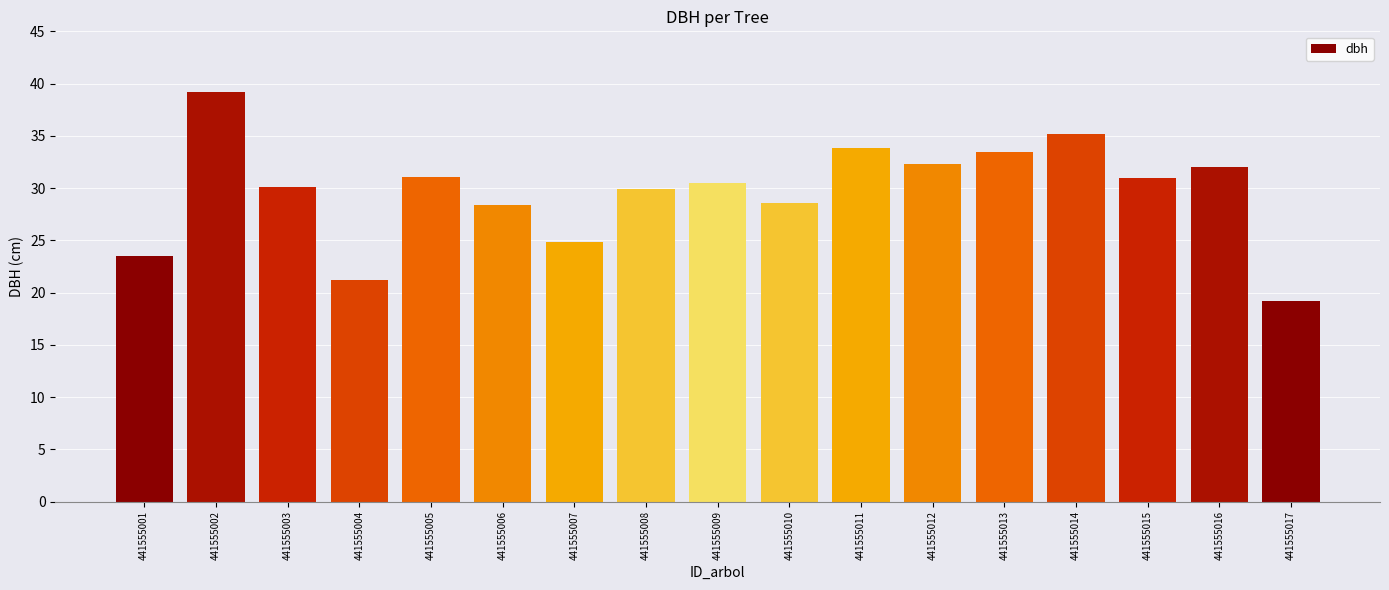

Which category has the highest value across all series?

441555002